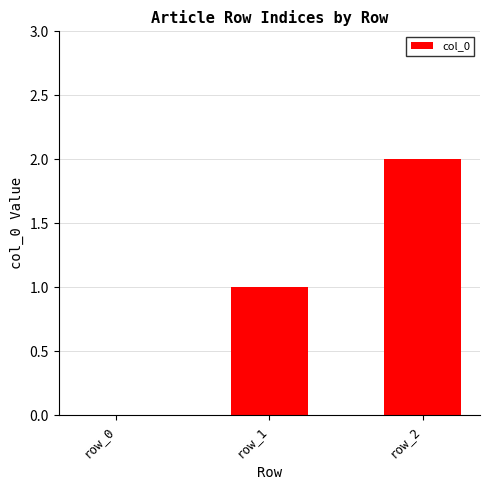

Which label corresponds to the largest value in the chart?

row_2